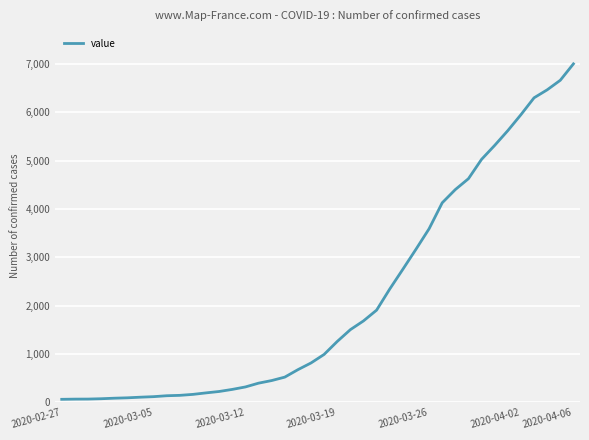

What is the maximum value shown in the chart?

7003